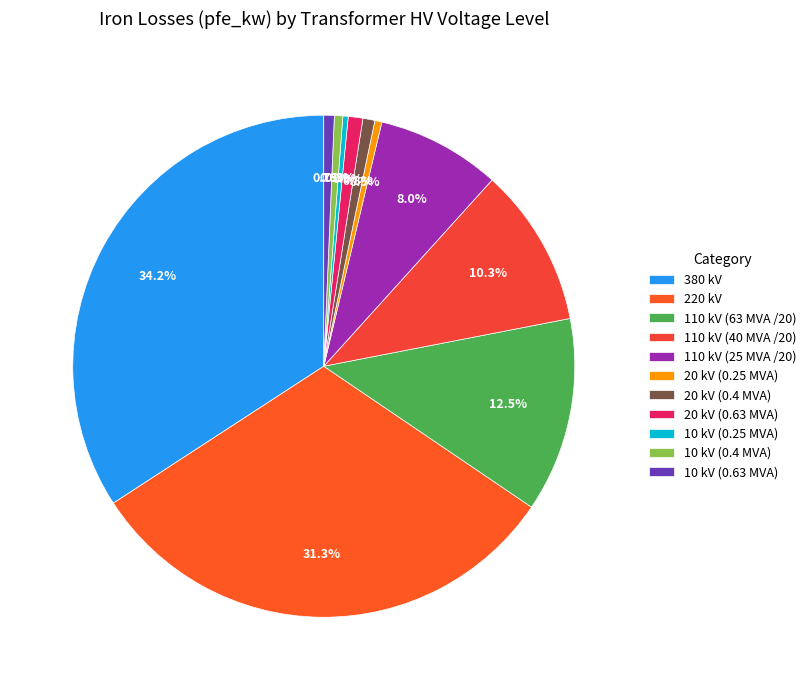

To the nearest percent, what is the difference between the largest and smallest slice percentages?

34%